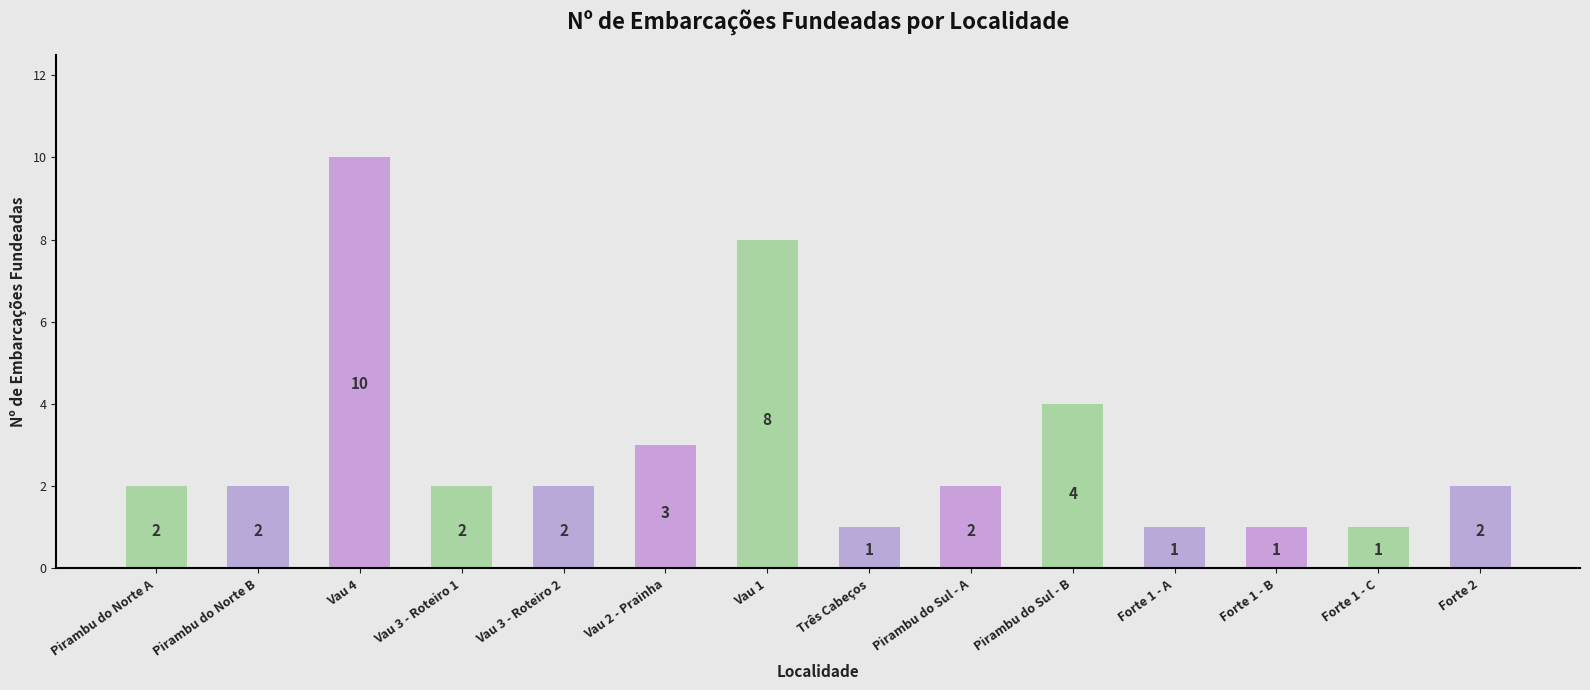

What is the ratio of the value at Pirambu do Sul - A to the value at Forte 2?

1.0